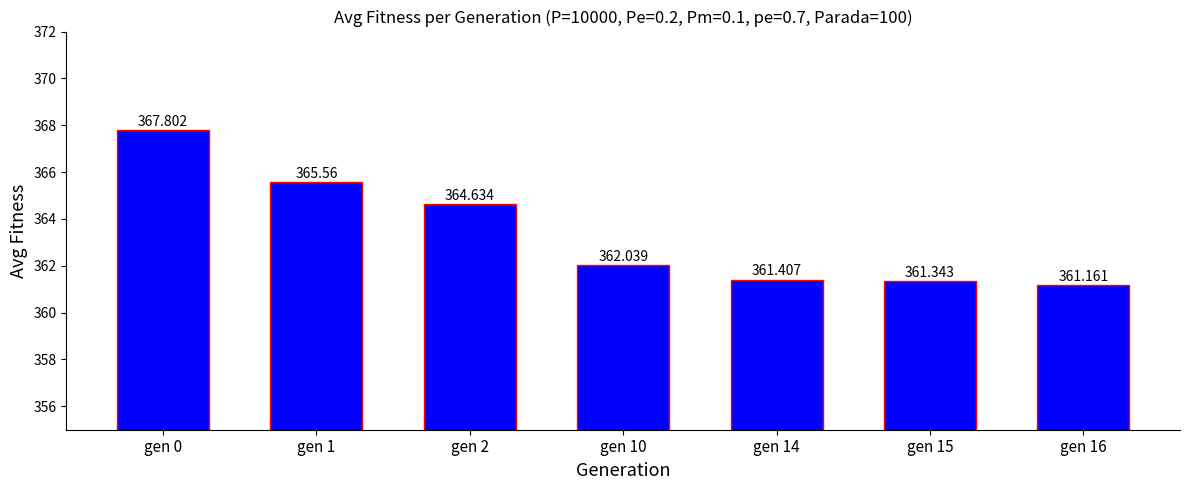

What is the ratio of the value at gen 10 to the value at gen 15?

1.0